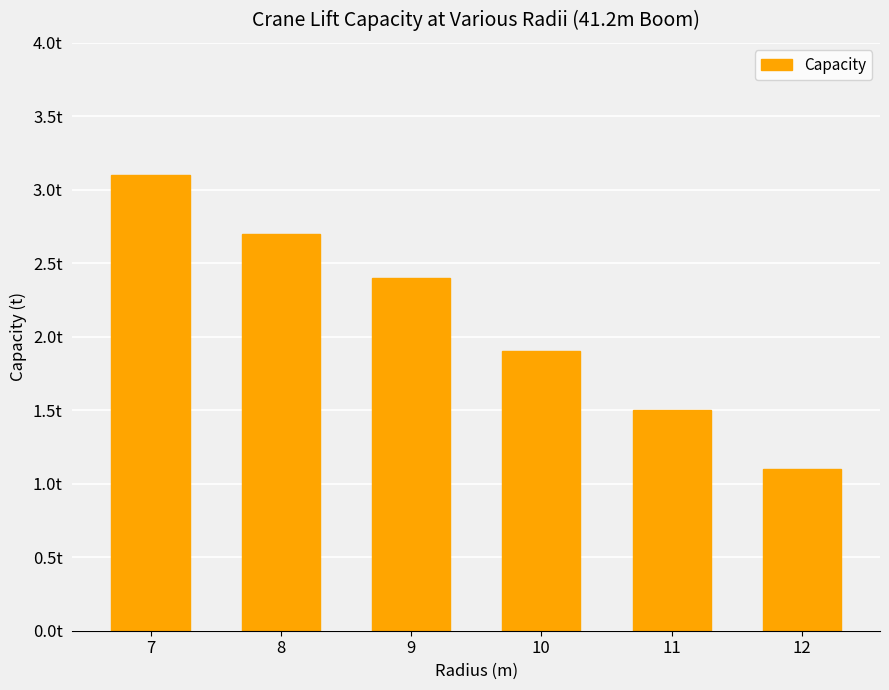

Reading left to right, transcribe all the data shown in this chart.

7=3.1	8=2.7	9=2.4	10=1.9	11=1.5	12=1.1